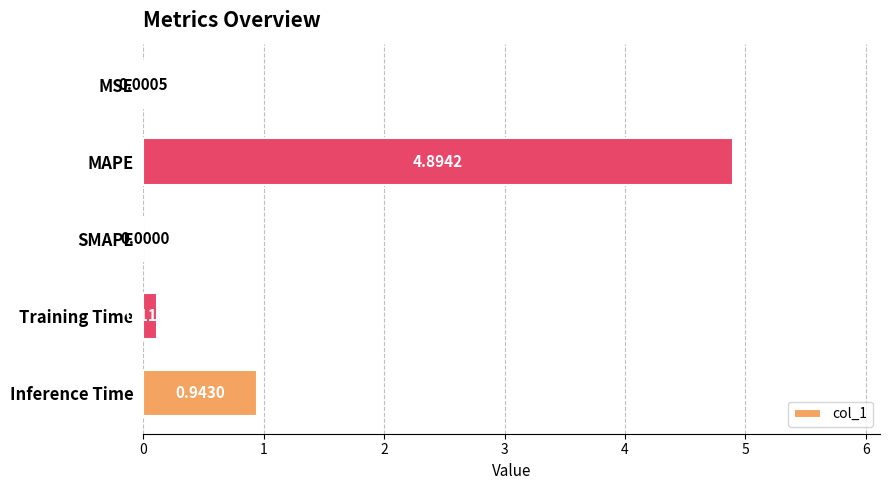

At which category does the chart reach its peak across all series?

MAPE